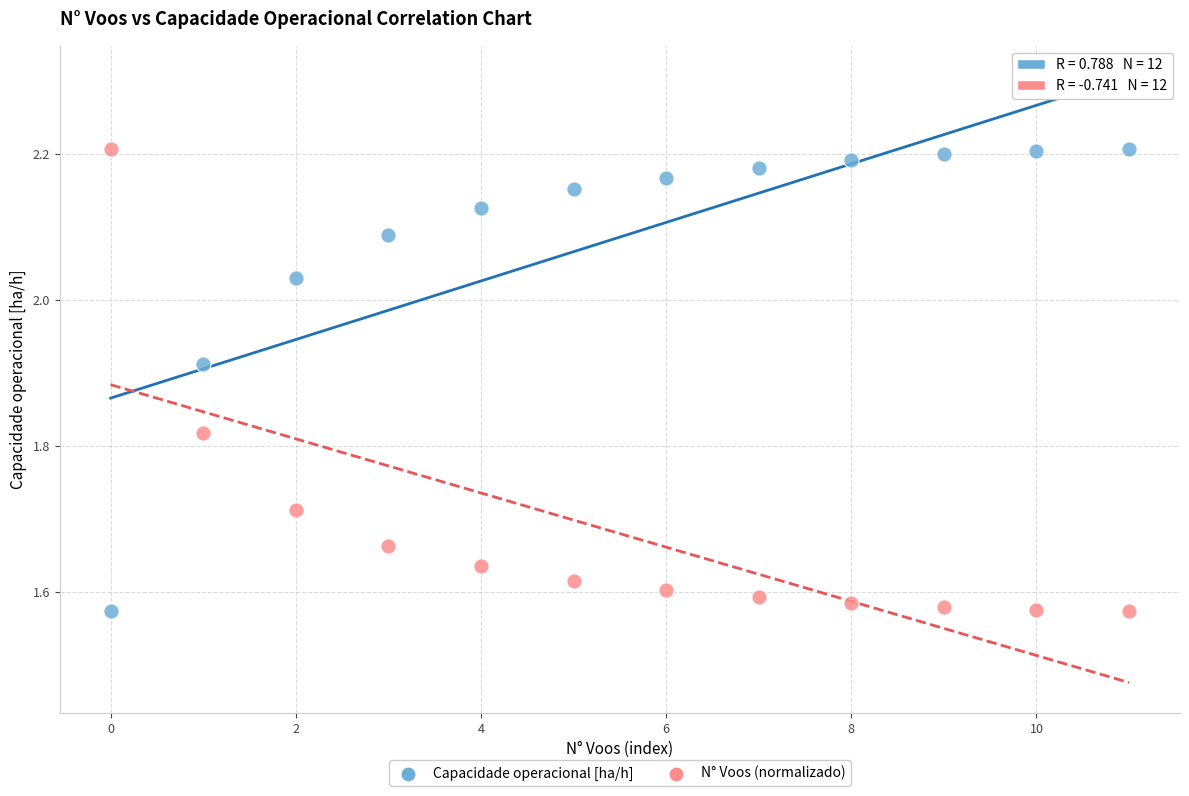

Across all data points, what is the range of Y values (max minus min)?

0.6